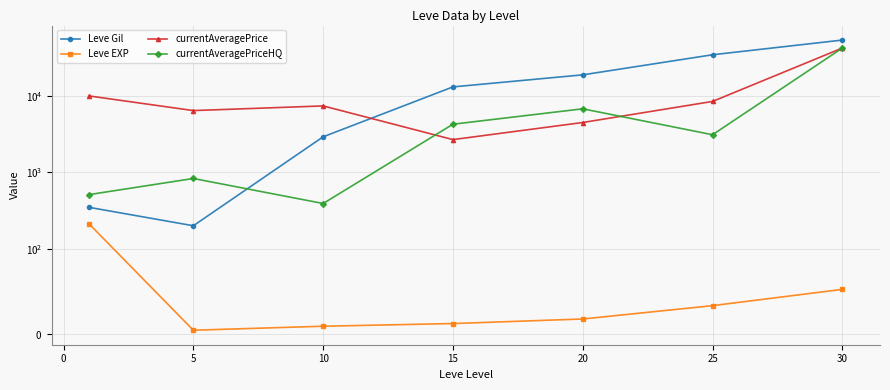

Between 15 and 20, which series saw the biggest shift?

Leve Gil